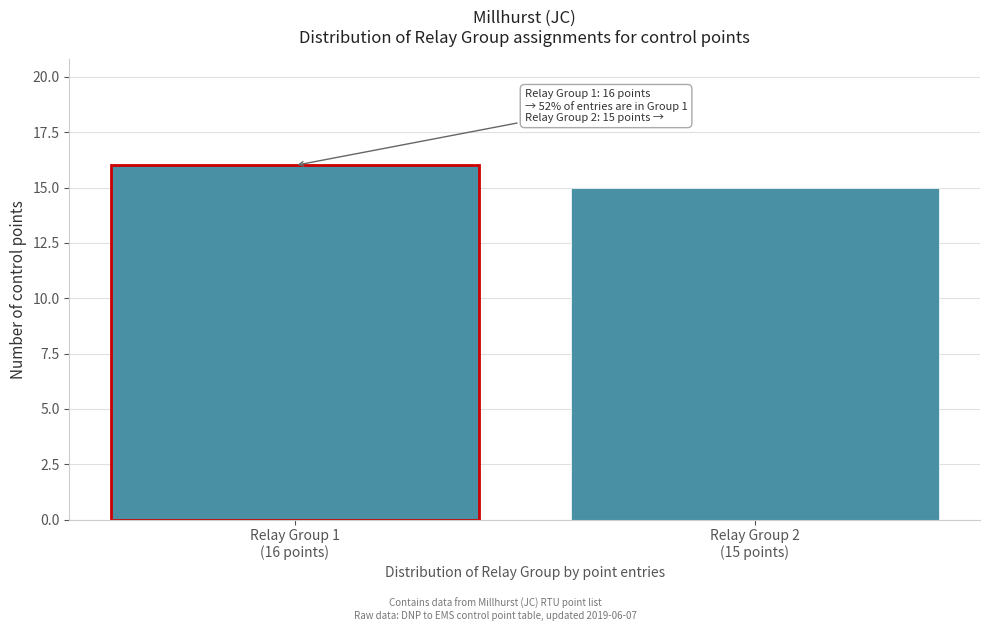

Reading left to right, extract all data points from this chart.

16	15